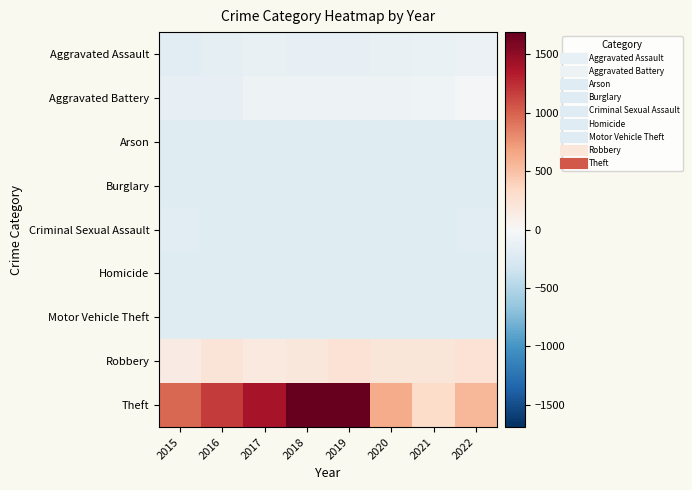

Count the number of categories in the chart.

8